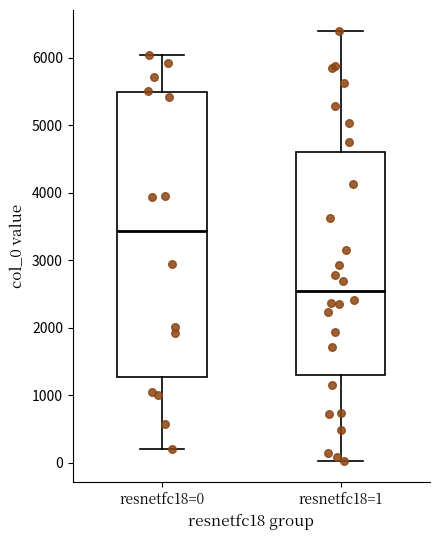

Where is the lower edge of the box for resnetfc18=1 on the y-axis? The values are not printed on the chart, so give them approximately, as read against the axis.

1300